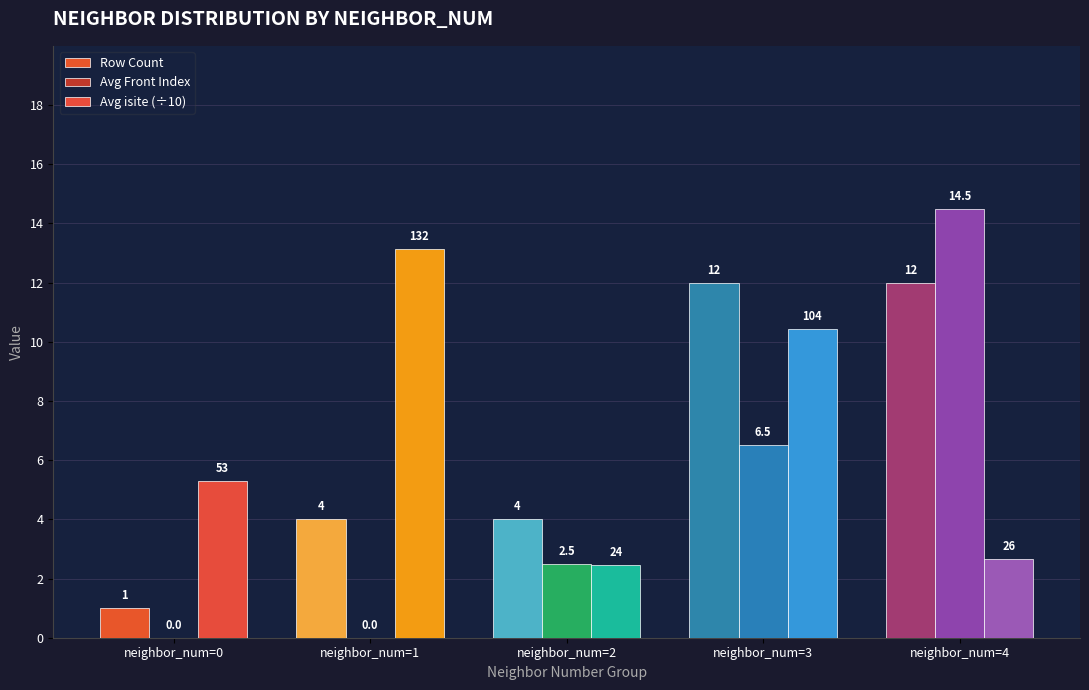

List the series in order of their peak value, highest first.

Avg Front Index, Avg isite (÷10), Row Count